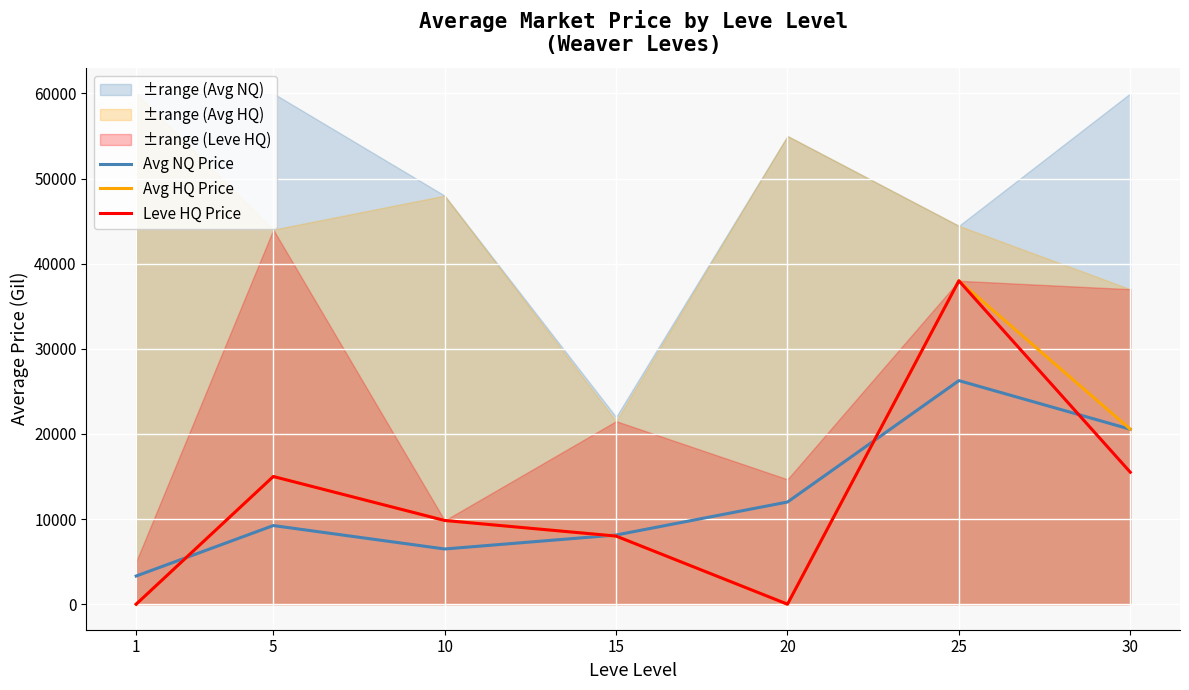

Rank the series by their maximum value, from lowest to highest.

Avg NQ Price, Avg HQ Price, Leve HQ Price